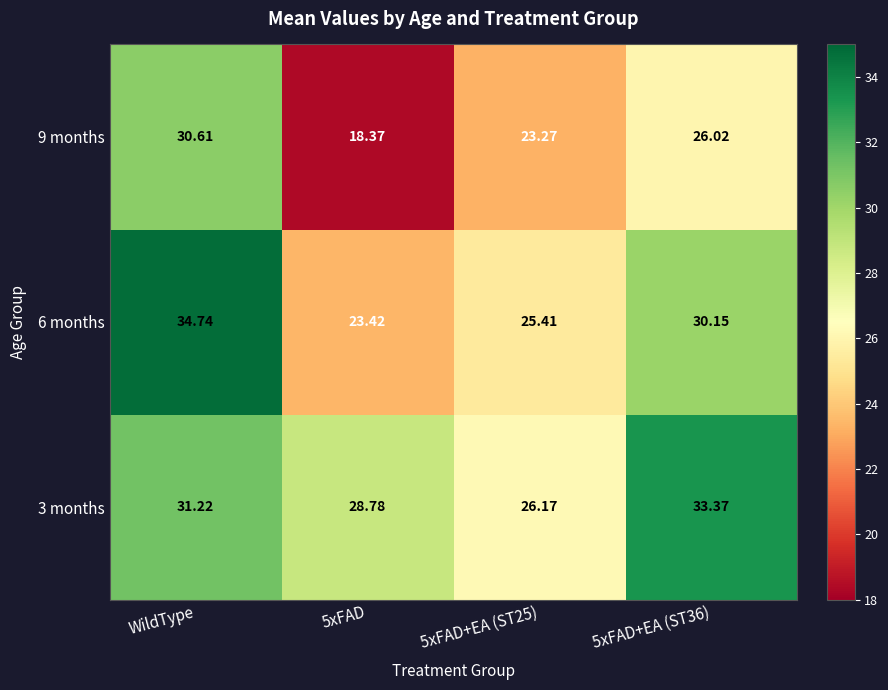

At which category is the sum across all series the highest?

WildType